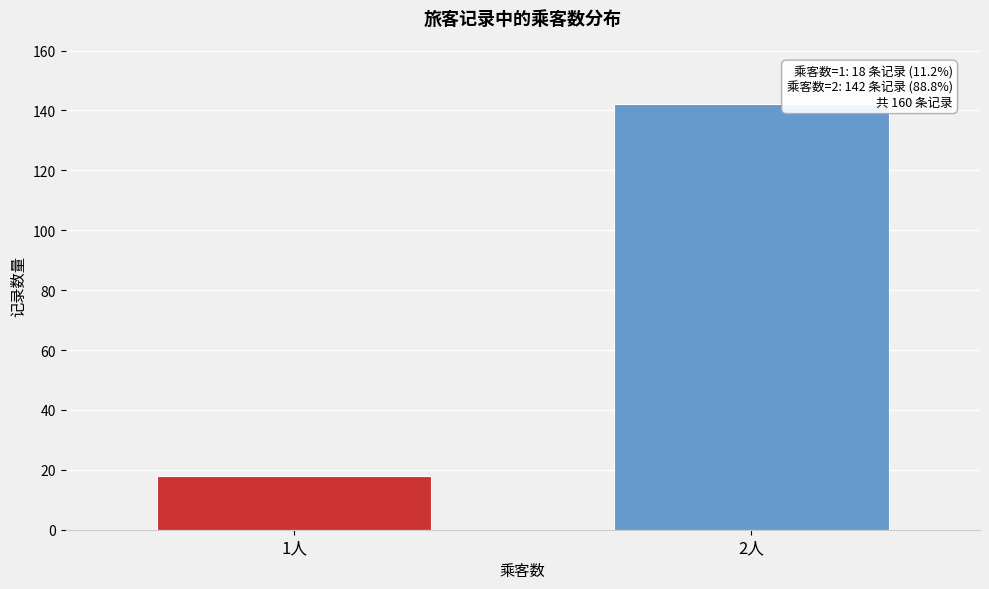

Reading left to right, extract all data points from this chart.

1人=18	2人=142